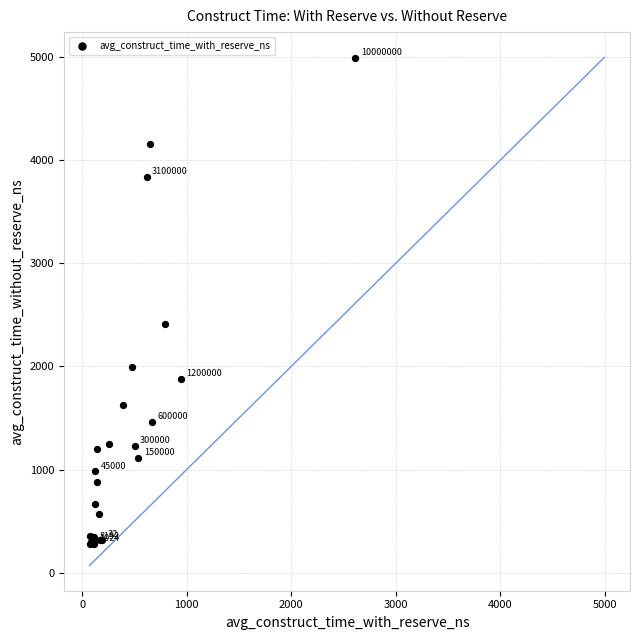

What Y value in the scatter plot is closest to 2634?

2406.7